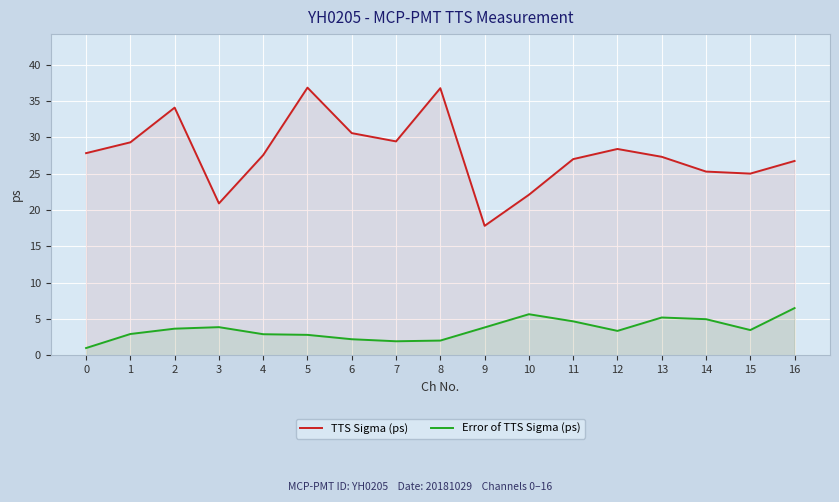

What is the total value across all series at 12?

31.8